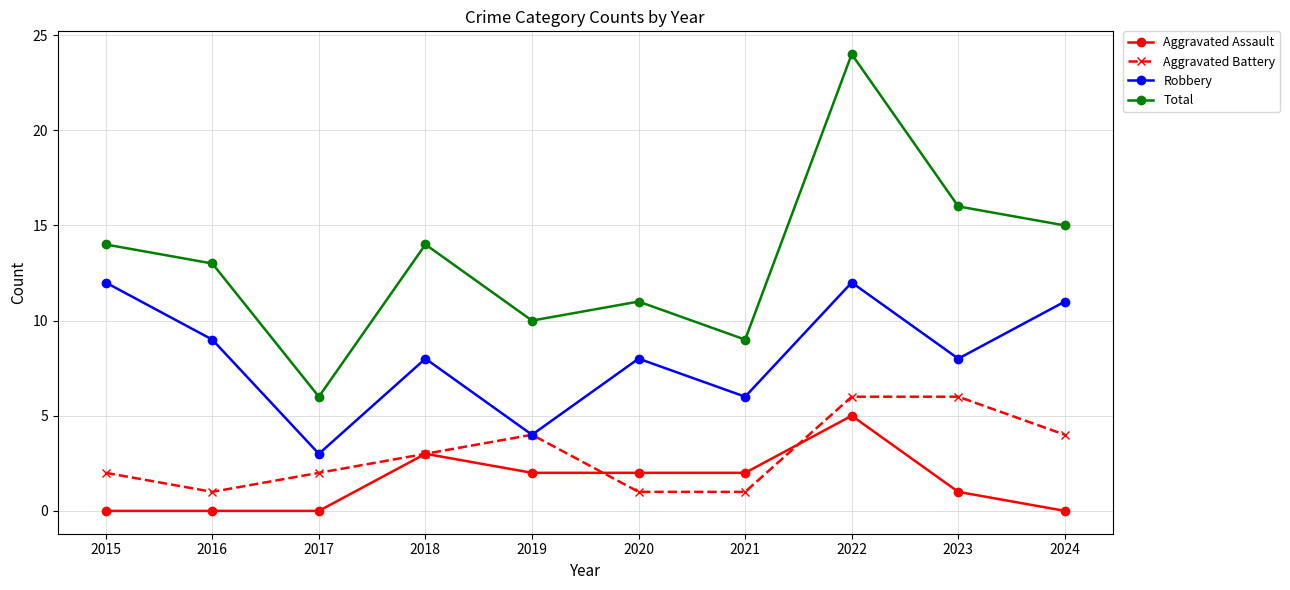

Which series has the largest range (max minus min)?

Total